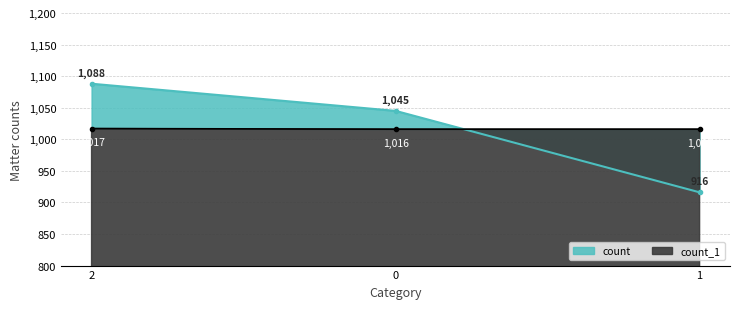

Is it true that count equals 1928 at 2?

False